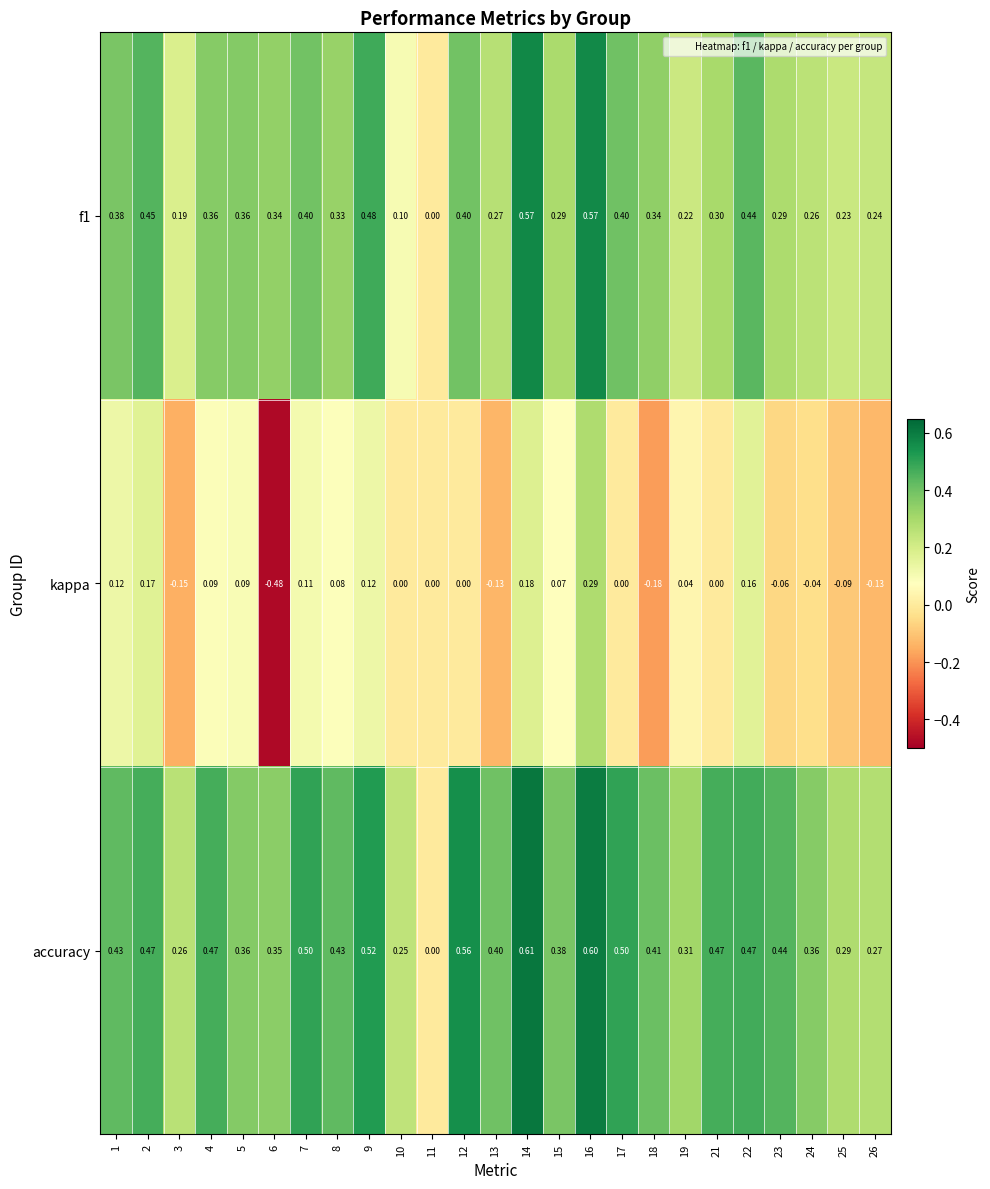

How many series are shown in this chart?

3